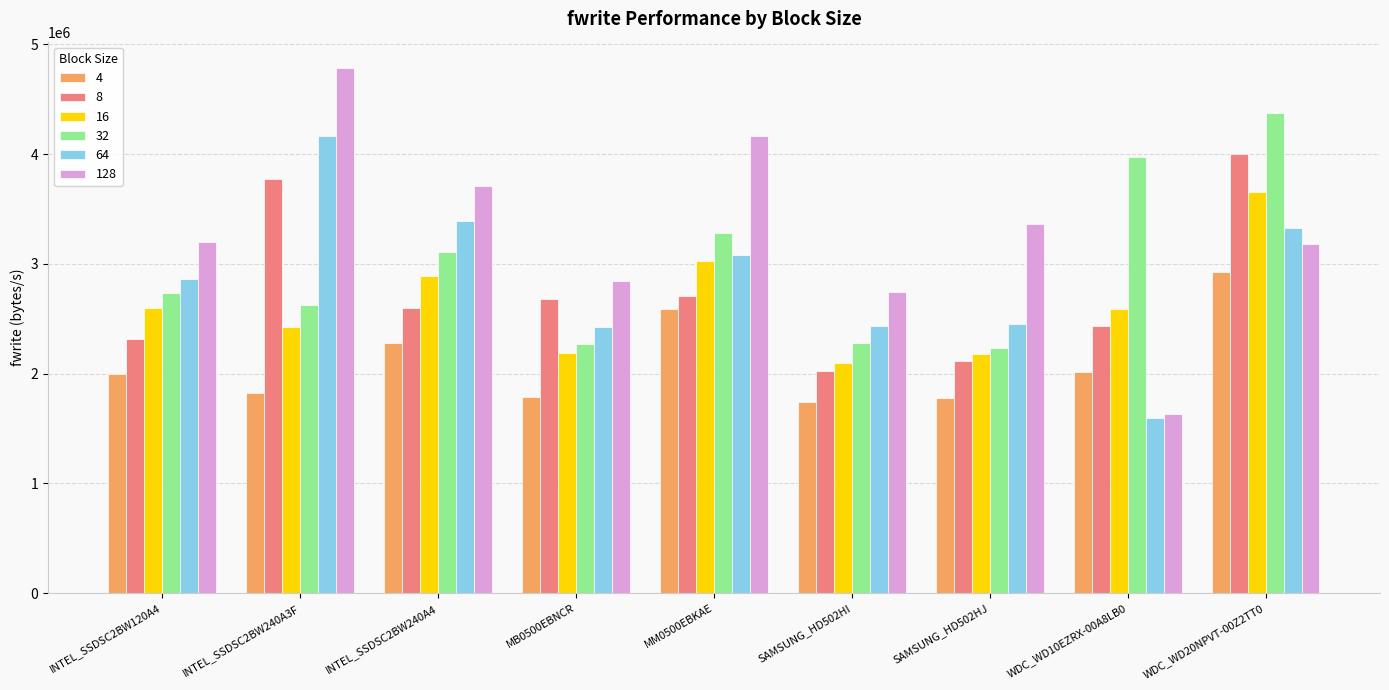

What is the difference between the 8 values at WDC_WD10EZRX-00A8LB0 and SAMSUNG_HD502HJ?

324021